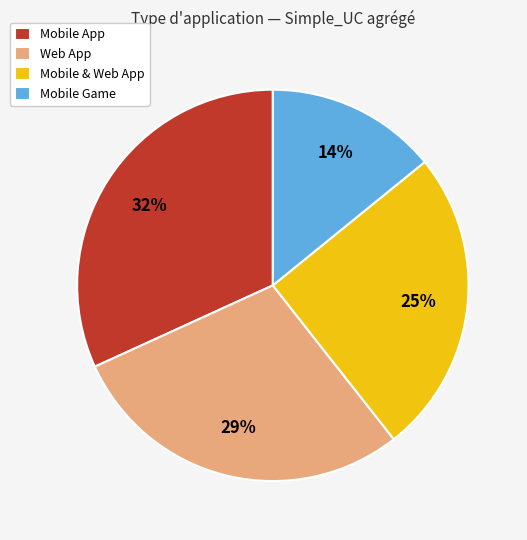

Rank the categories by value from highest to lowest.

Mobile App, Web App, Mobile & Web App, Mobile Game